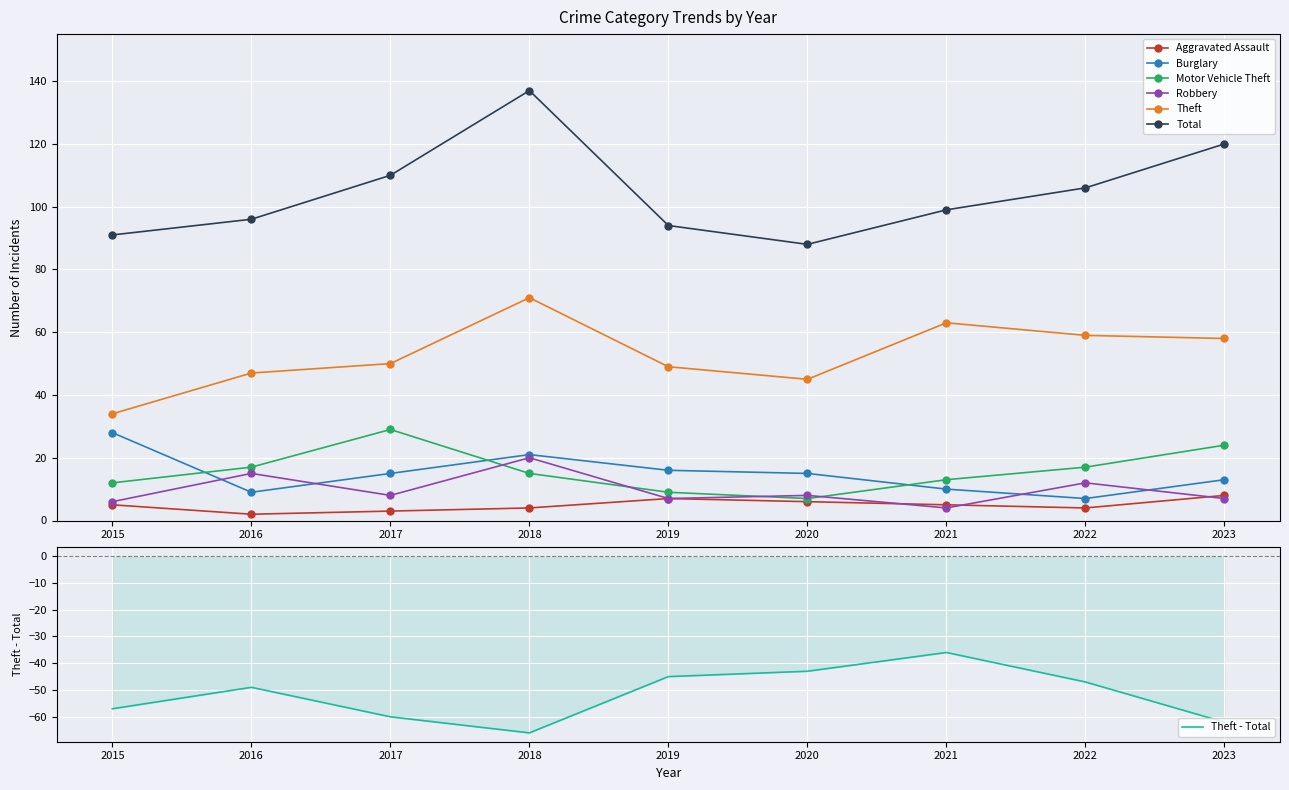

What is the lowest value of the Robbery series?

4